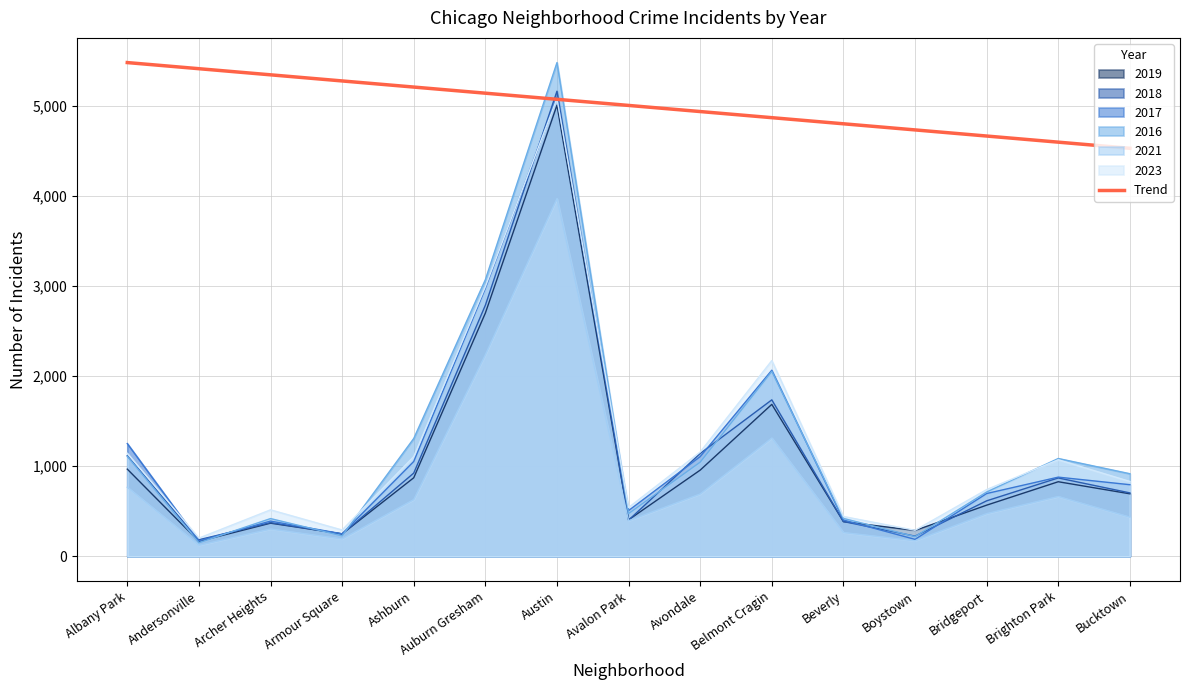

What is the difference between the maximum and minimum values?

951.4